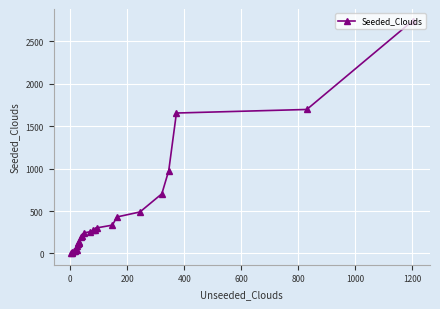

How many data points does each series have?

26